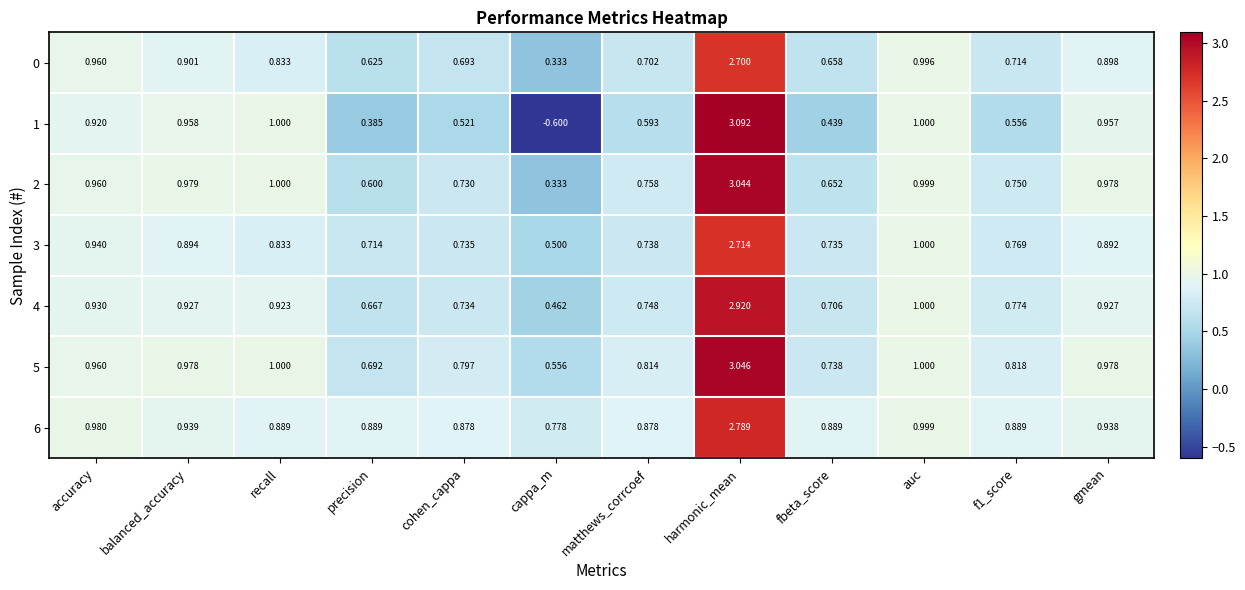

At which label is 4 closest to 1?

auc